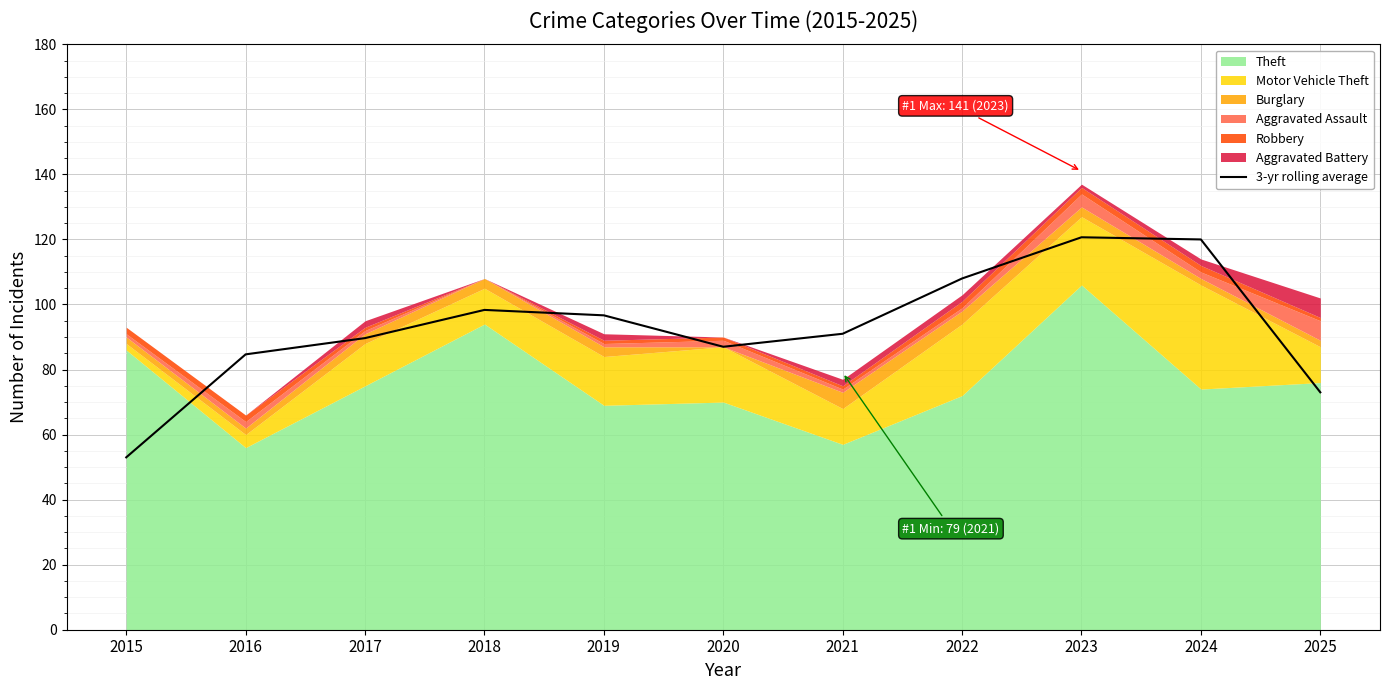

The value of 3-yr rolling average at 2020 is 87.0. True or false?

True